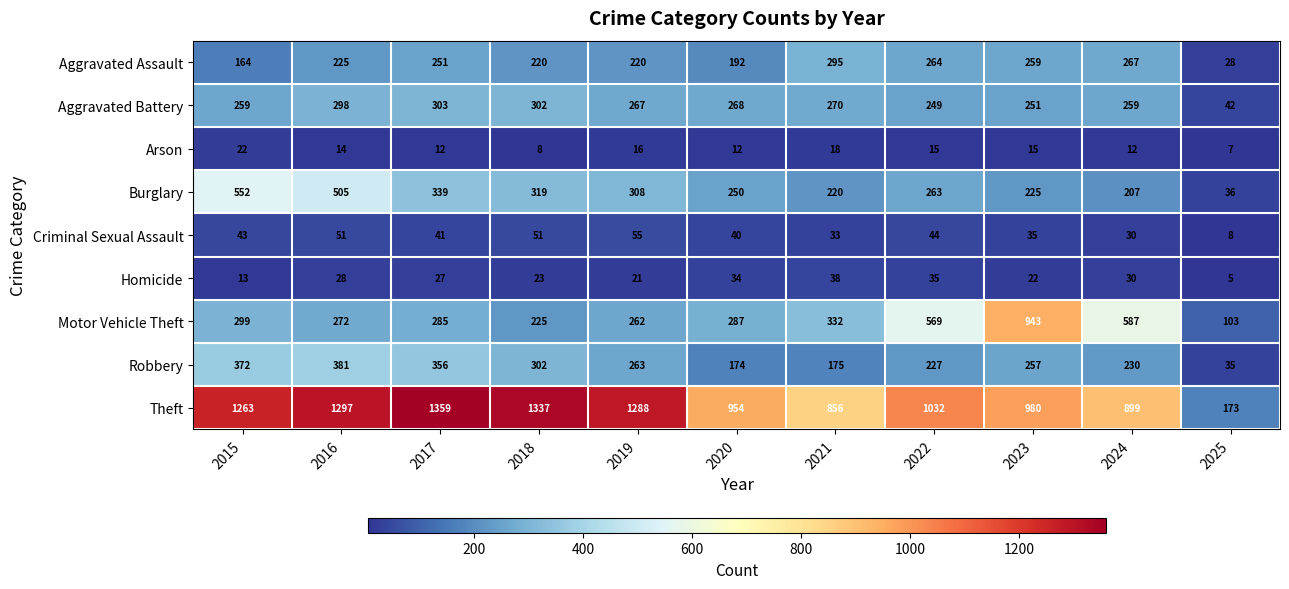

What is the smallest value displayed?

5